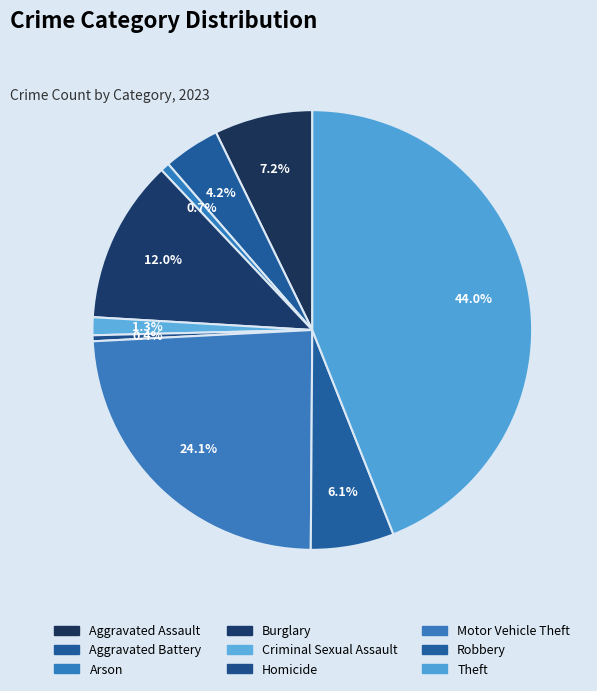

Combined, do Homicide and Motor Vehicle Theft account for over 50%?

No